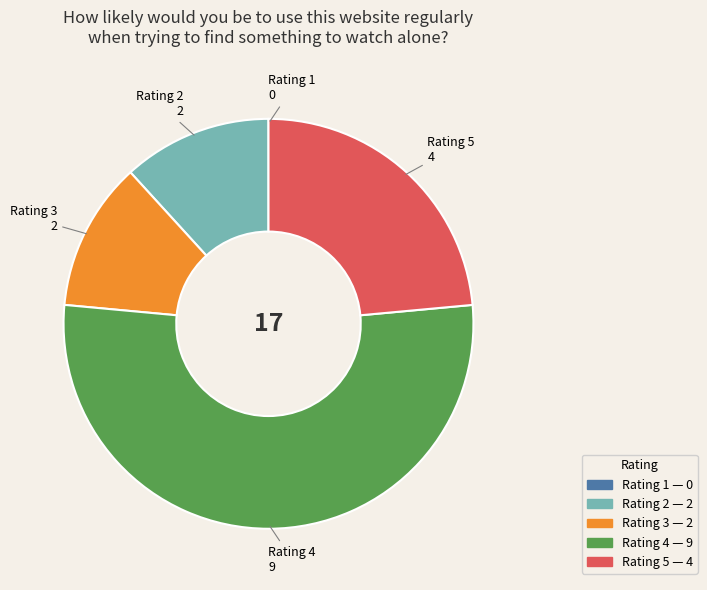

Does any single category account for the majority?

Yes